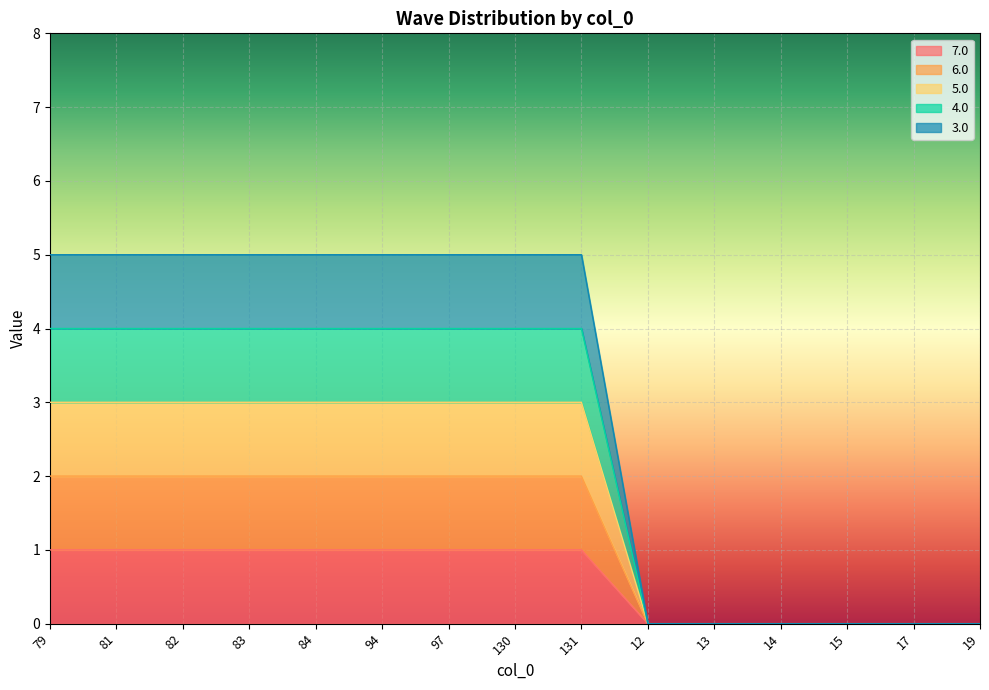

The 7.0 series shows 0 at 79. True or false?

False